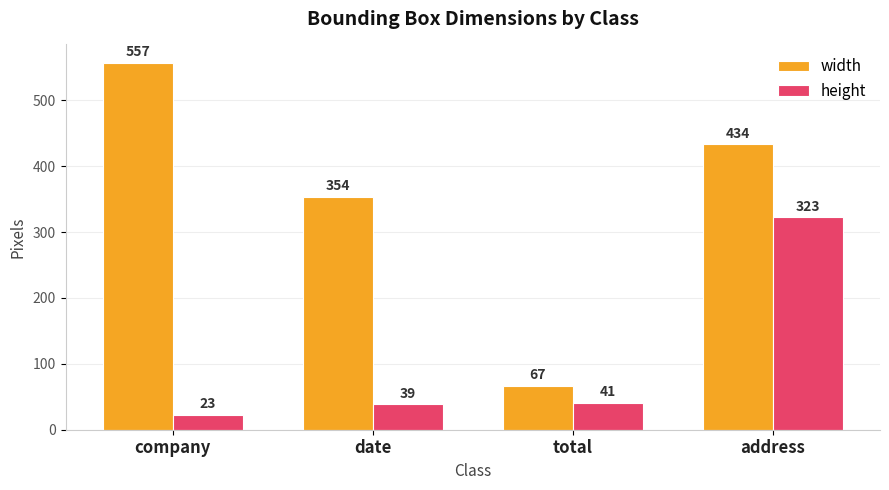

How many groups of bars are there?

4